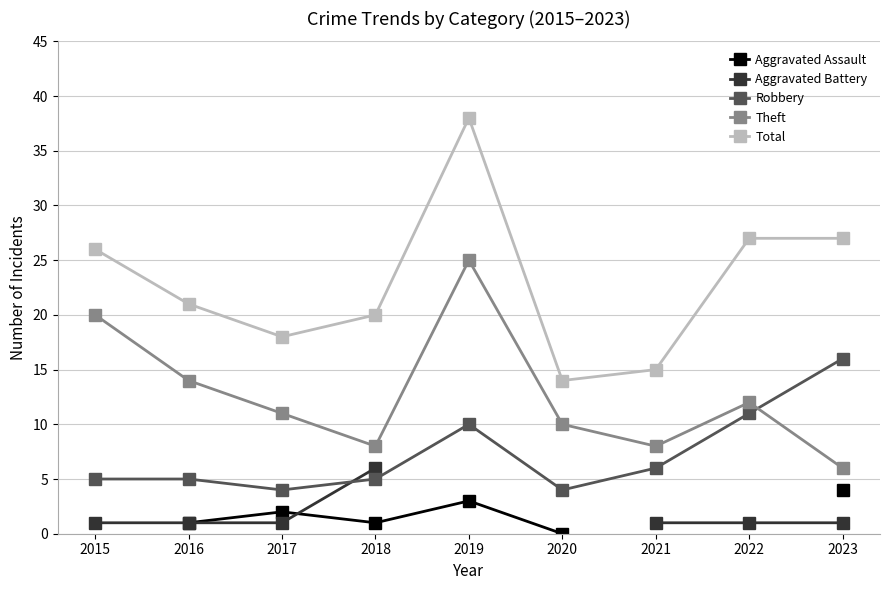

Where does the Aggravated Assault series first go above 2?

2019